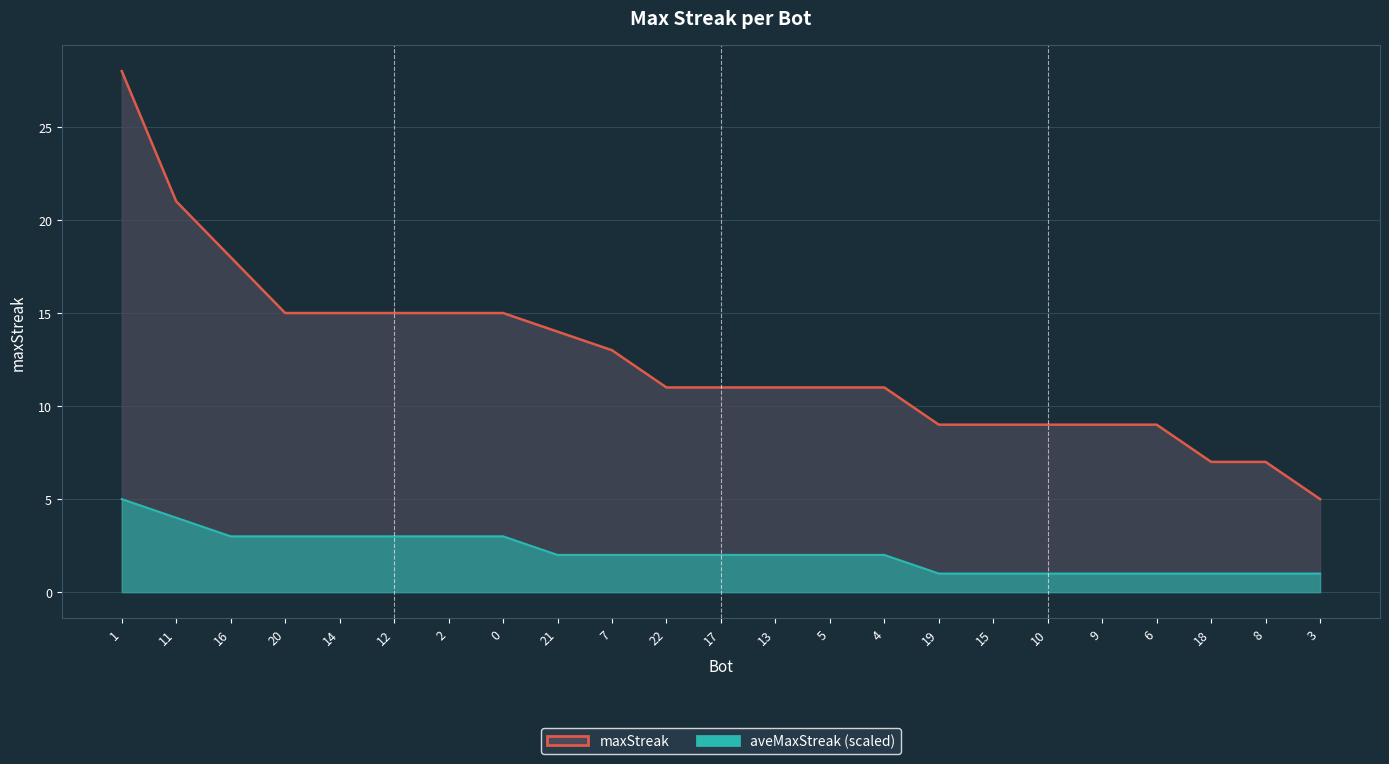

True or false: aveMaxStreak (scaled) has more than 1 points higher than both neighbors.

False